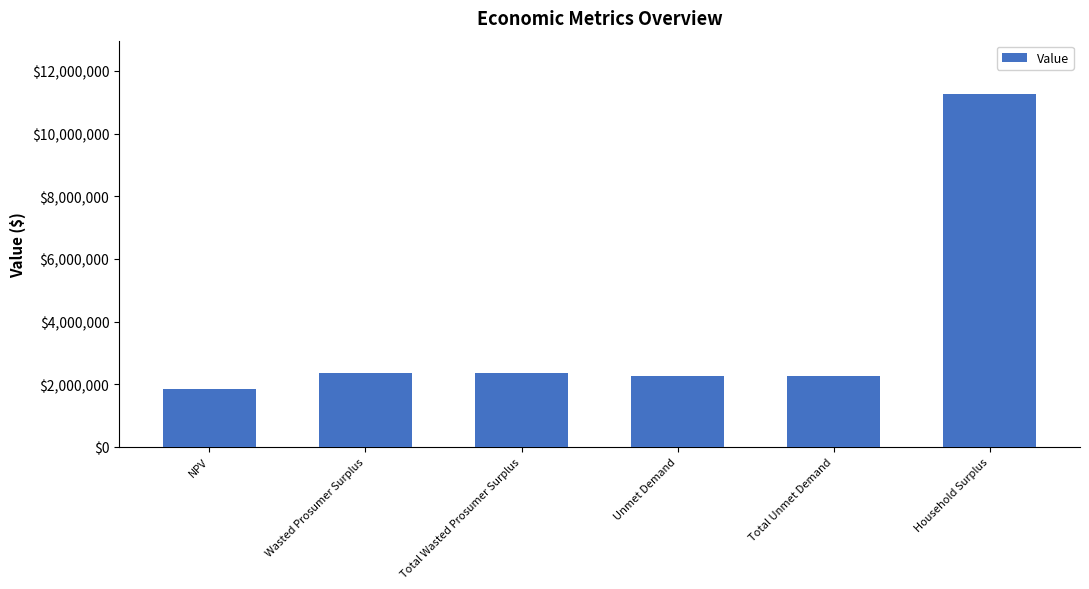

What is the ratio of the value at Unmet Demand to the value at Total Wasted Prosumer Surplus?

1.0